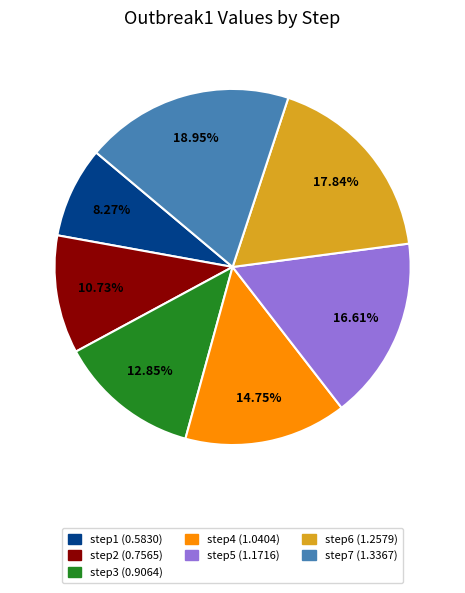

To the nearest percent, what portion does step4 represent?

15%